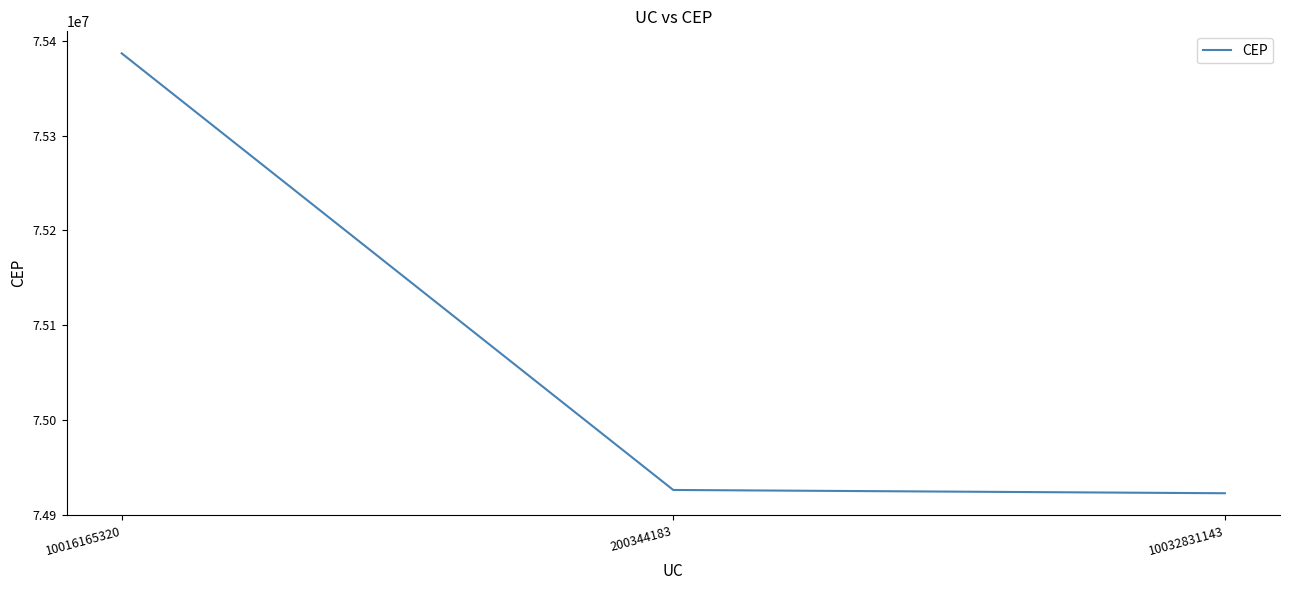

At which label is the value closest to 75154885?

200344183